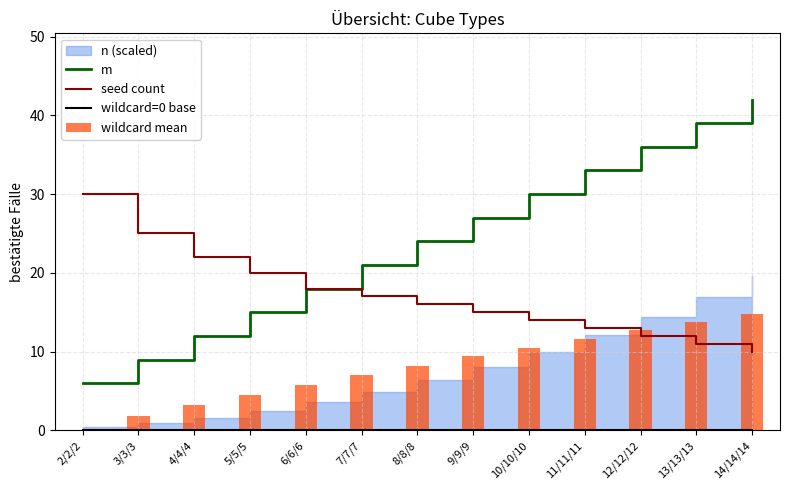

What is the difference between the m values at 8/8/8 and 4/4/4?

12